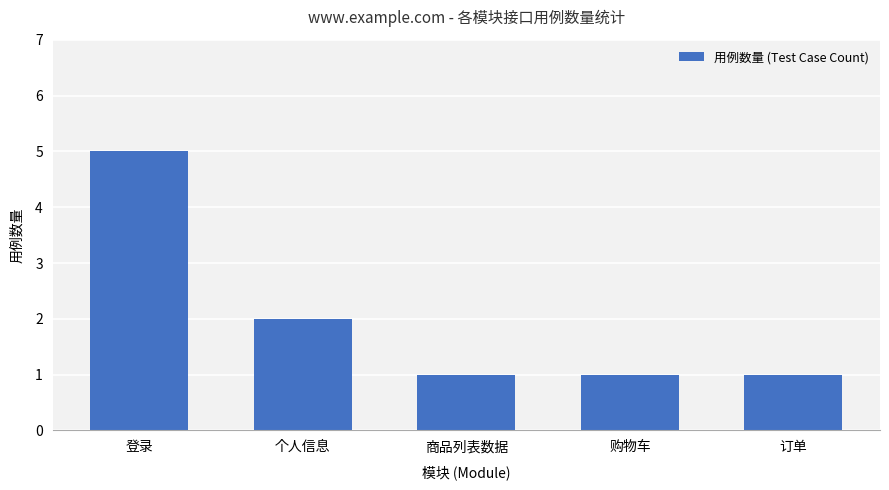

Is it true that the value at 个人信息 is 1?

False